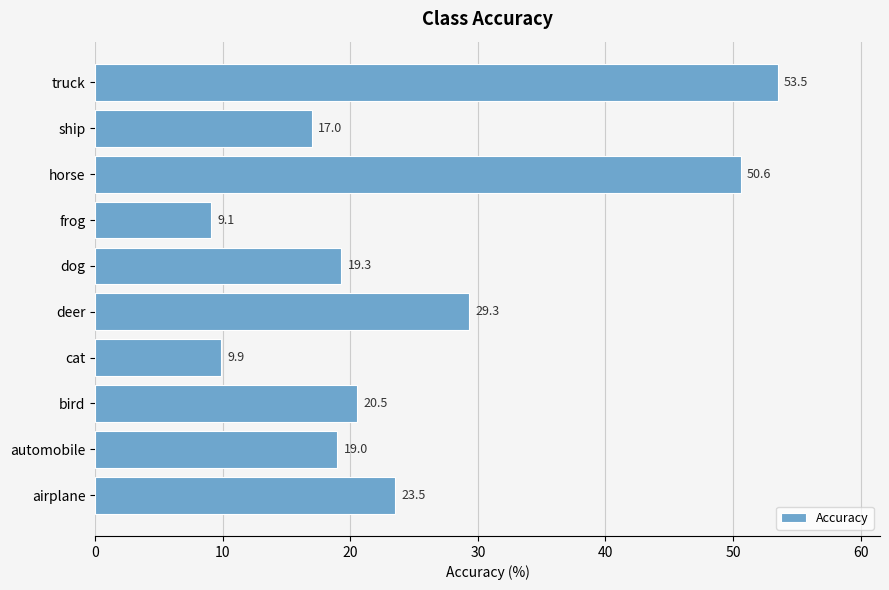

The value at ship is 17.0. True or false?

True